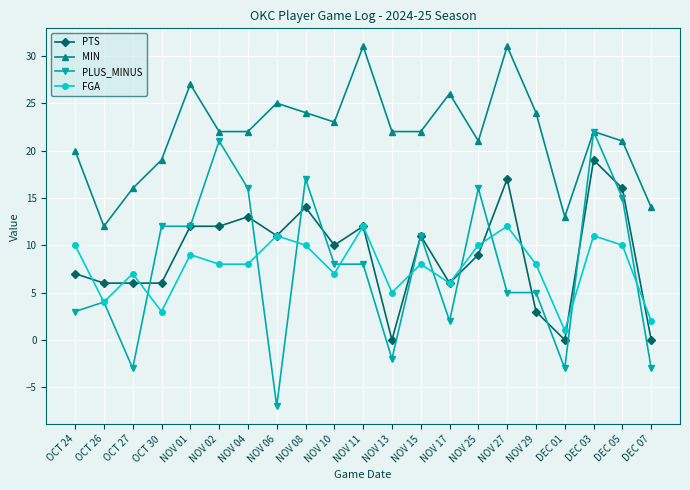

What is the label of the 10th point from the left?

NOV 10